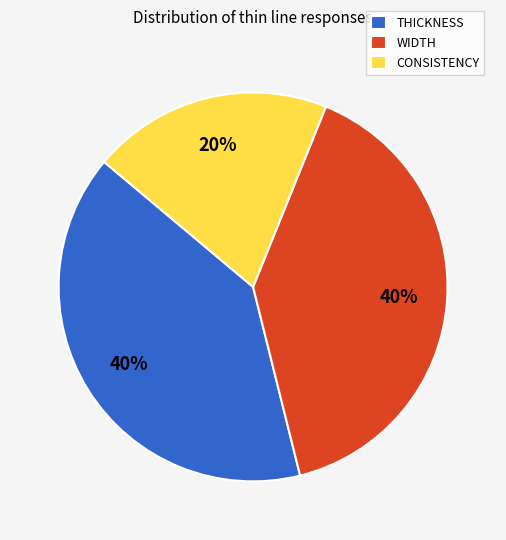

Is there any slice that represents more than half of the pie?

No